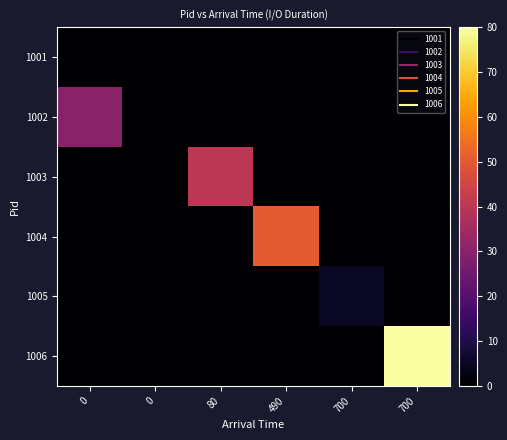

How many series are shown in this chart?

6